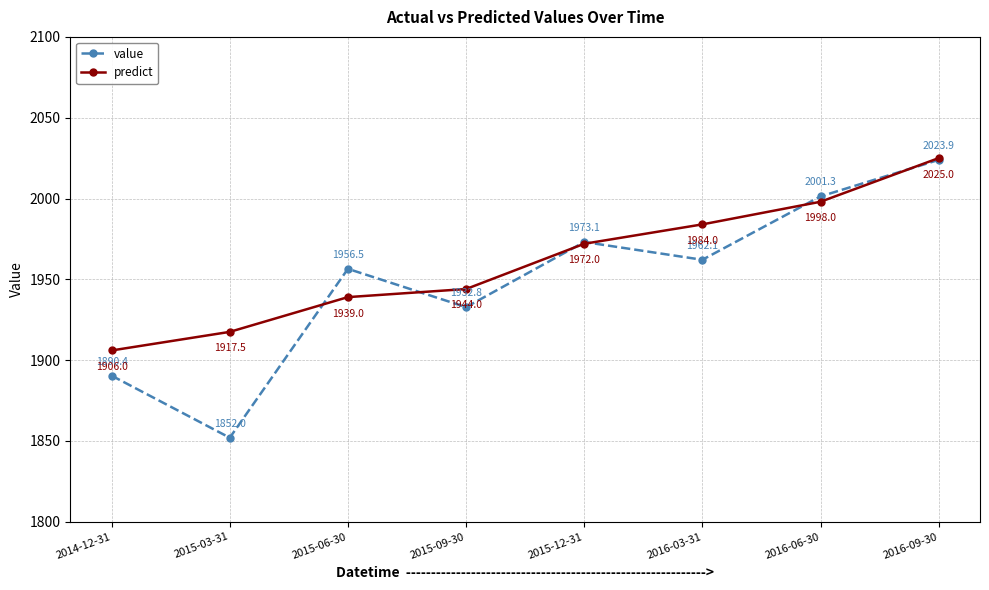

How many categories are shown in the chart?

8